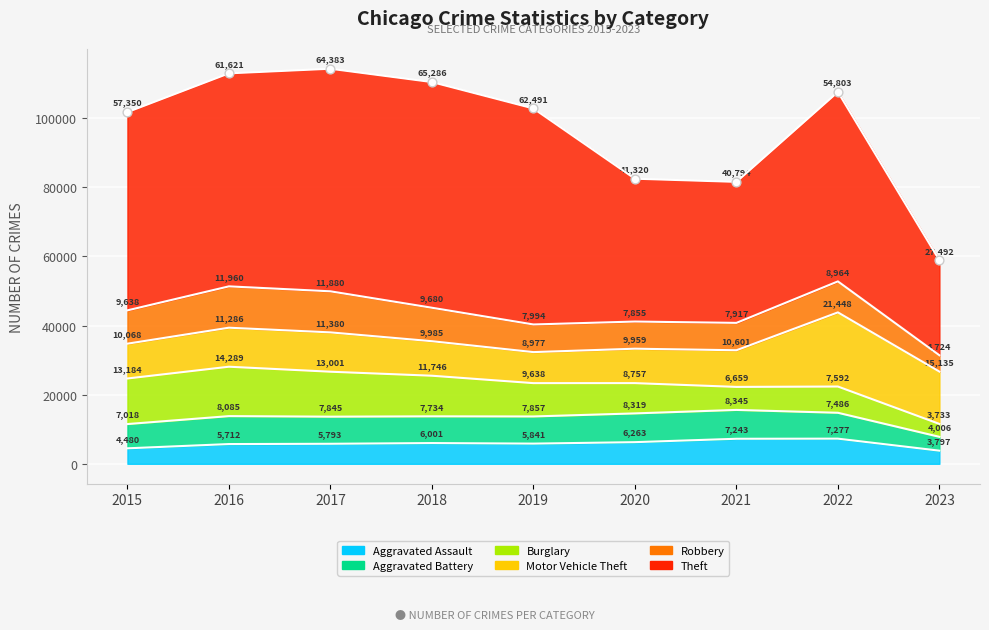

Which series contains the lowest Y value?

Burglary